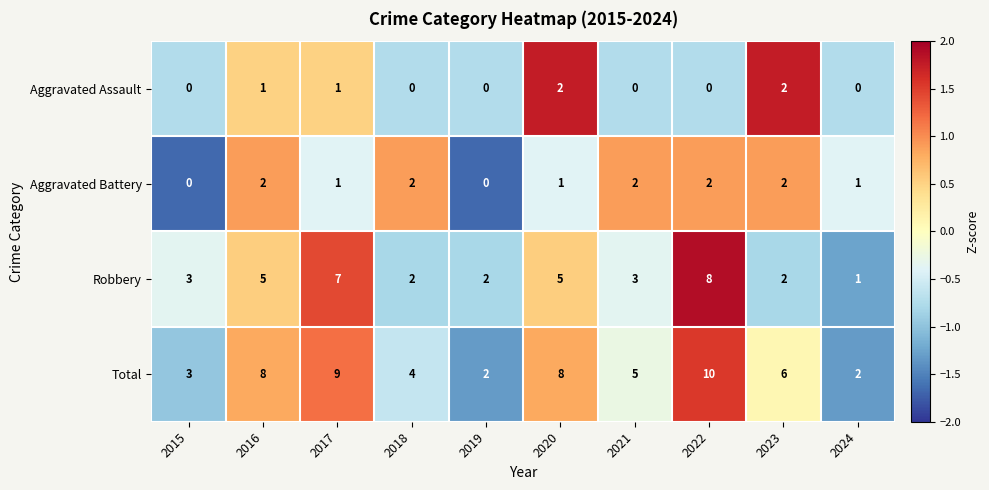

Is it true that Total equals 5 at 2021?

True